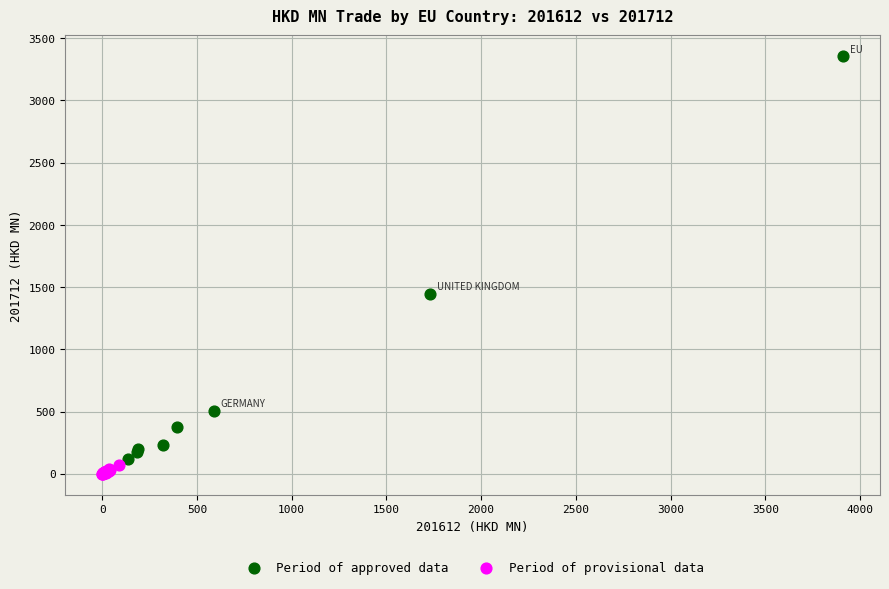

Which series has the widest spread of Y values?

Period of approved data